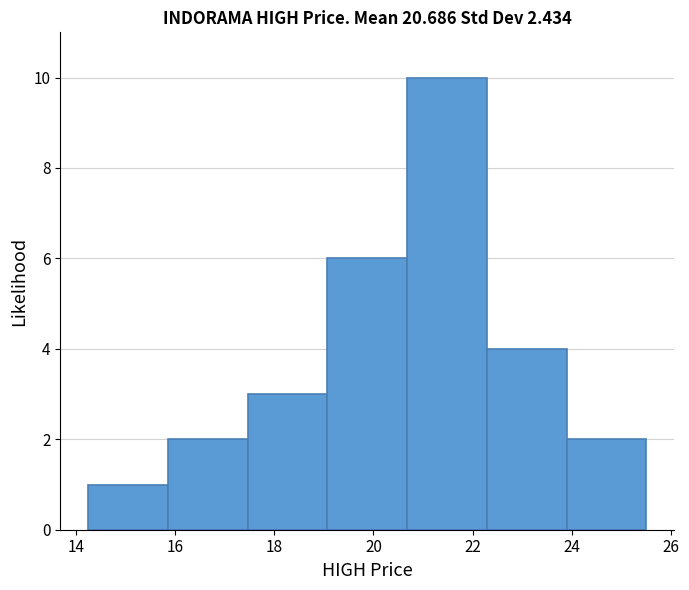

Reading left to right, list every bar in this chart as the range it spans on the x-axis followed by its height. Neither the bar edges nor the heights are printed on the chart, so give them approximately, as read against the axes.

14.2 to 15.8: 1
15.8 to 17.4: 2
17.4 to 19.0: 3
19.0 to 20.6: 6
20.6 to 22.2: 10
22.2 to 23.8: 4
23.8 to 25.6: 2